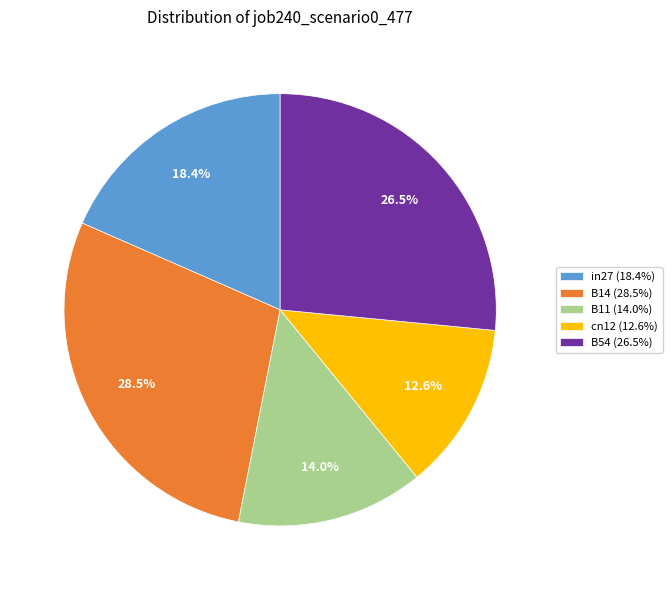

Does cn12 (12.6%) represent more than half of the total?

No